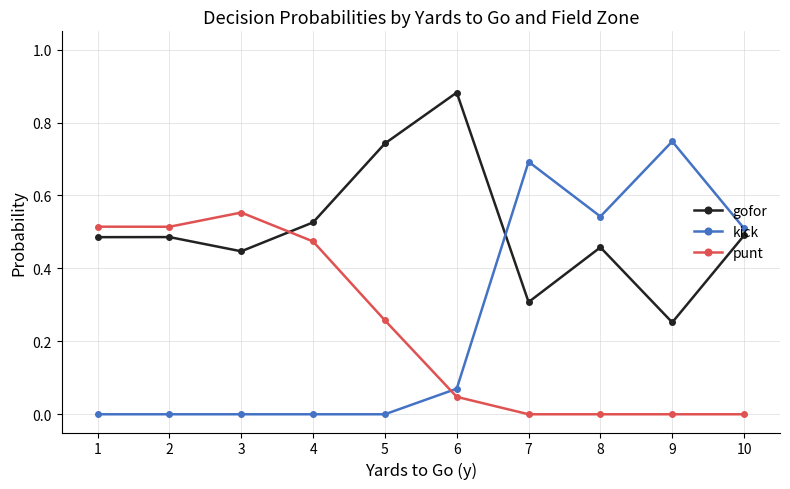

Does the chart display data point markers on the line(s)?

Yes